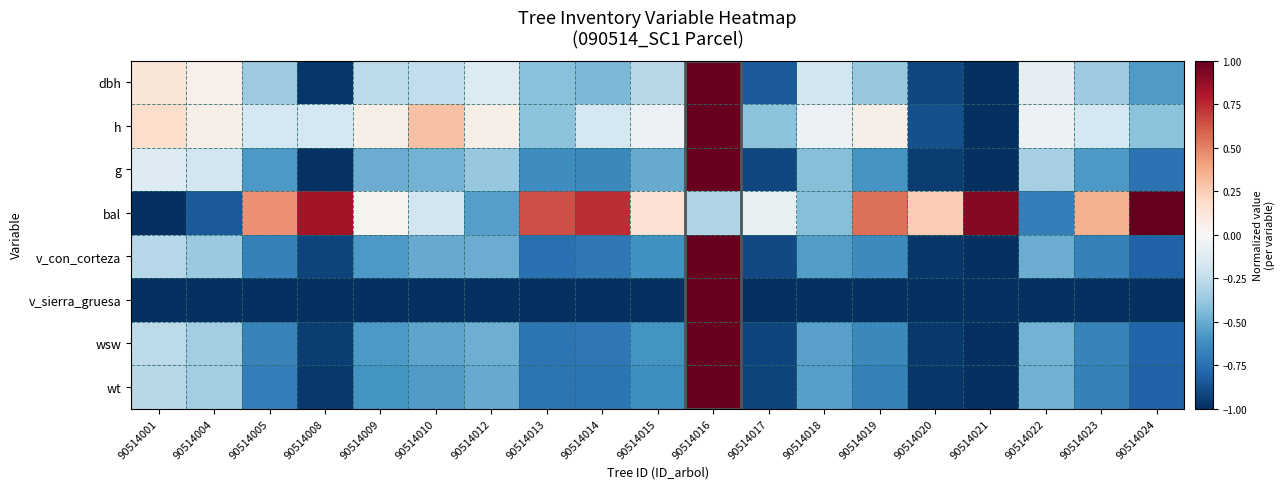

How many categories are shown in the chart?

19